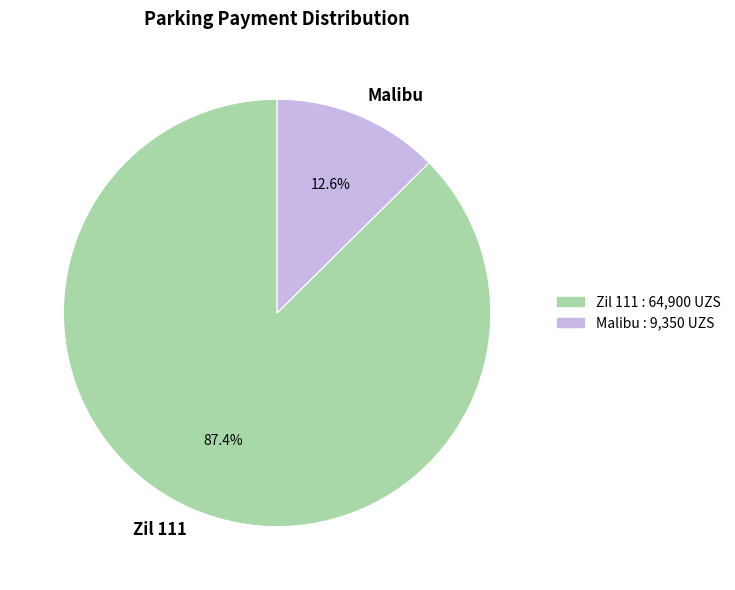

Which slice is the smallest?

Malibu